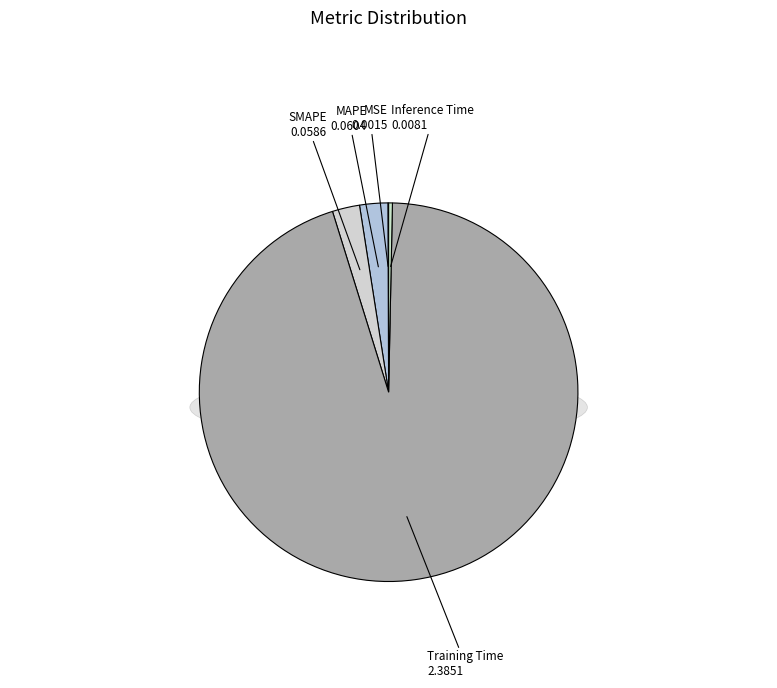

What is the total percentage of Training Time and SMAPE?

97.2%